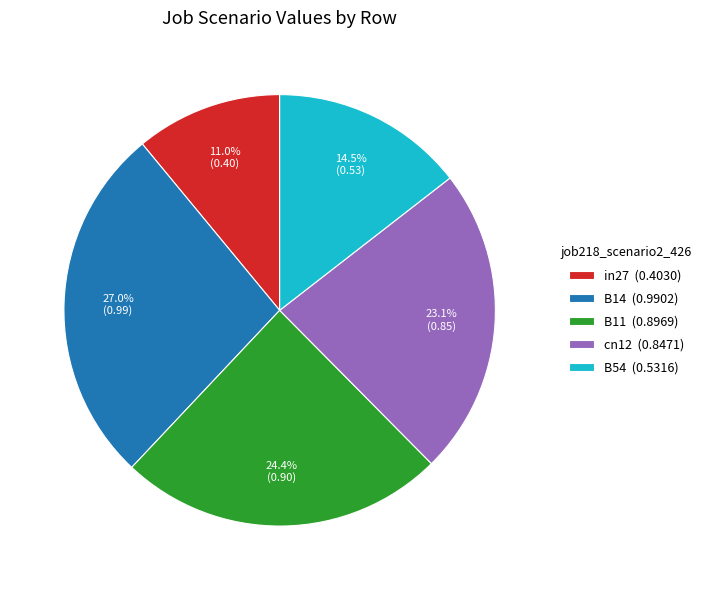

Which slice is the smallest?

in27